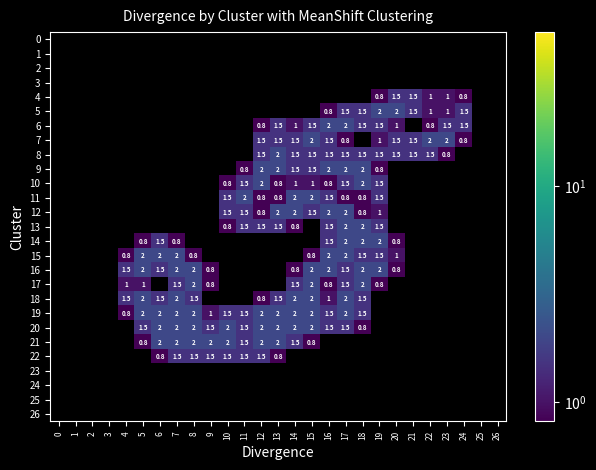

Which has a higher value, 4 or 7?

4